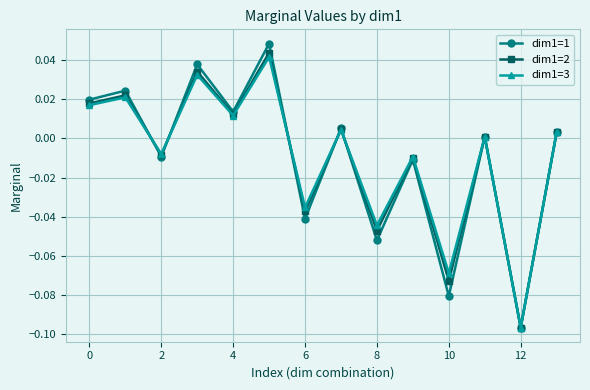

How many interior local peaks does the dim1=2 series have?

6